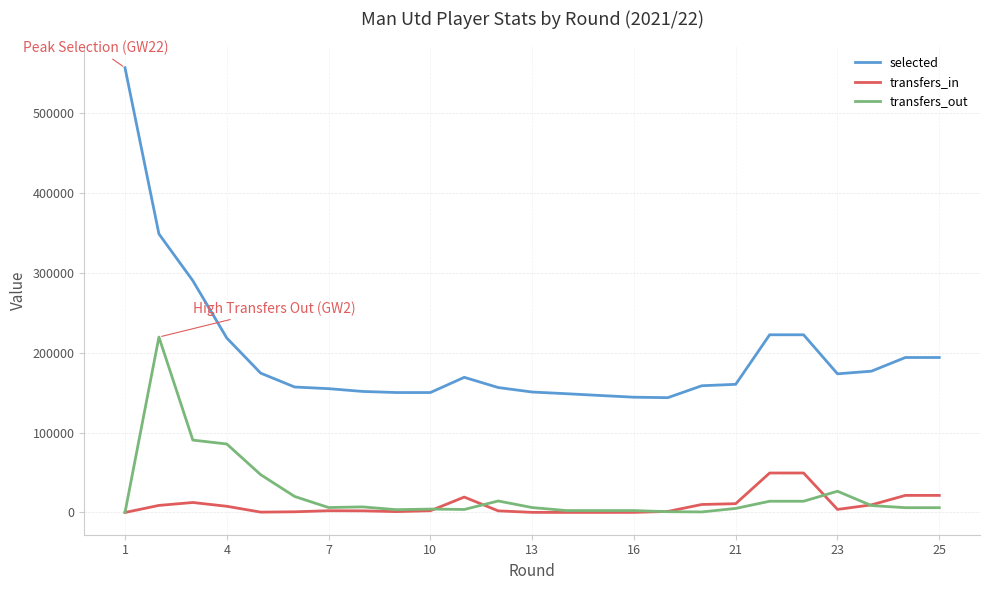

True or false: transfers_in has more than 1 points higher than both neighbors.

True